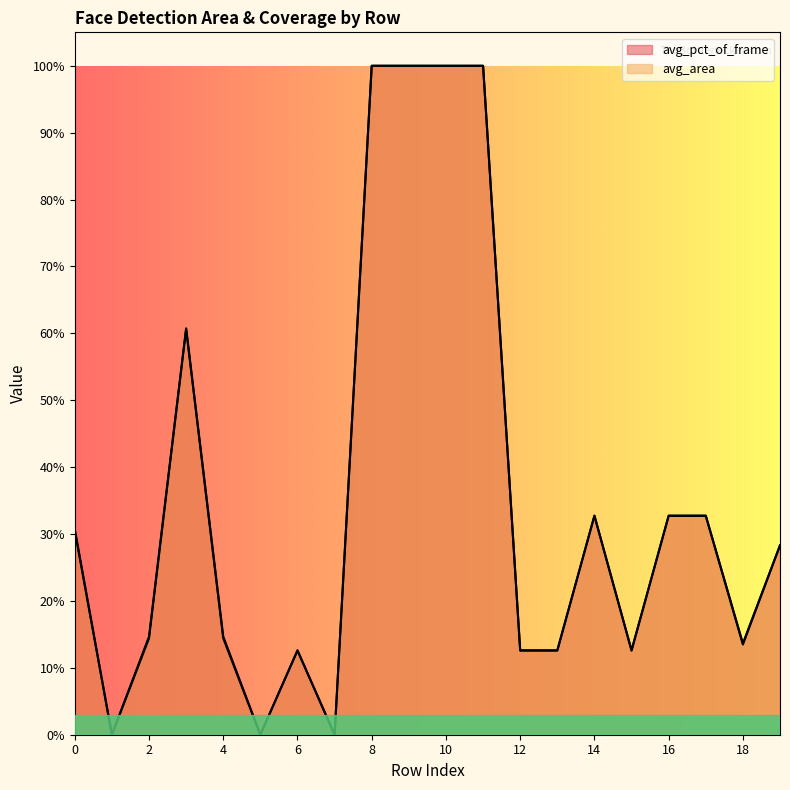

Reading left to right, transcribe all the data shown in this chart.

avg_pct_of_frame: 0.3	0.0	0.1	0.6	0.1	0.0	0.1	0.0	1.0	1.0	1.0	1.0	0.1	0.1	0.3	0.1	0.3	0.3	0.1	0.3
avg_area: 0.3	0.0	0.1	0.6	0.1	0.0	0.1	0.0	1.0	1.0	1.0	1.0	0.1	0.1	0.3	0.1	0.3	0.3	0.1	0.3